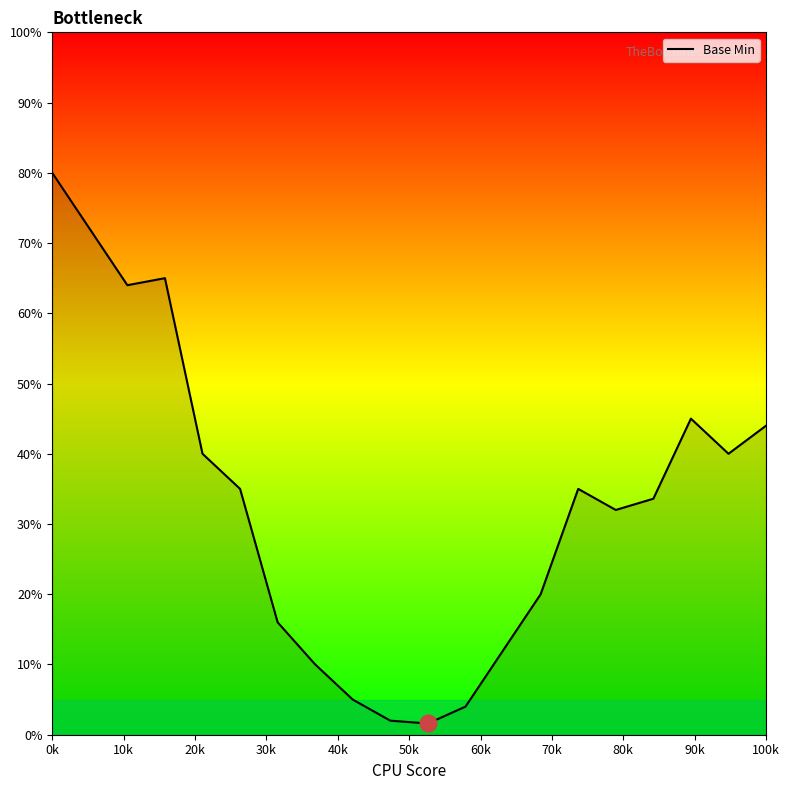

What is the greatest value displayed?

80.0